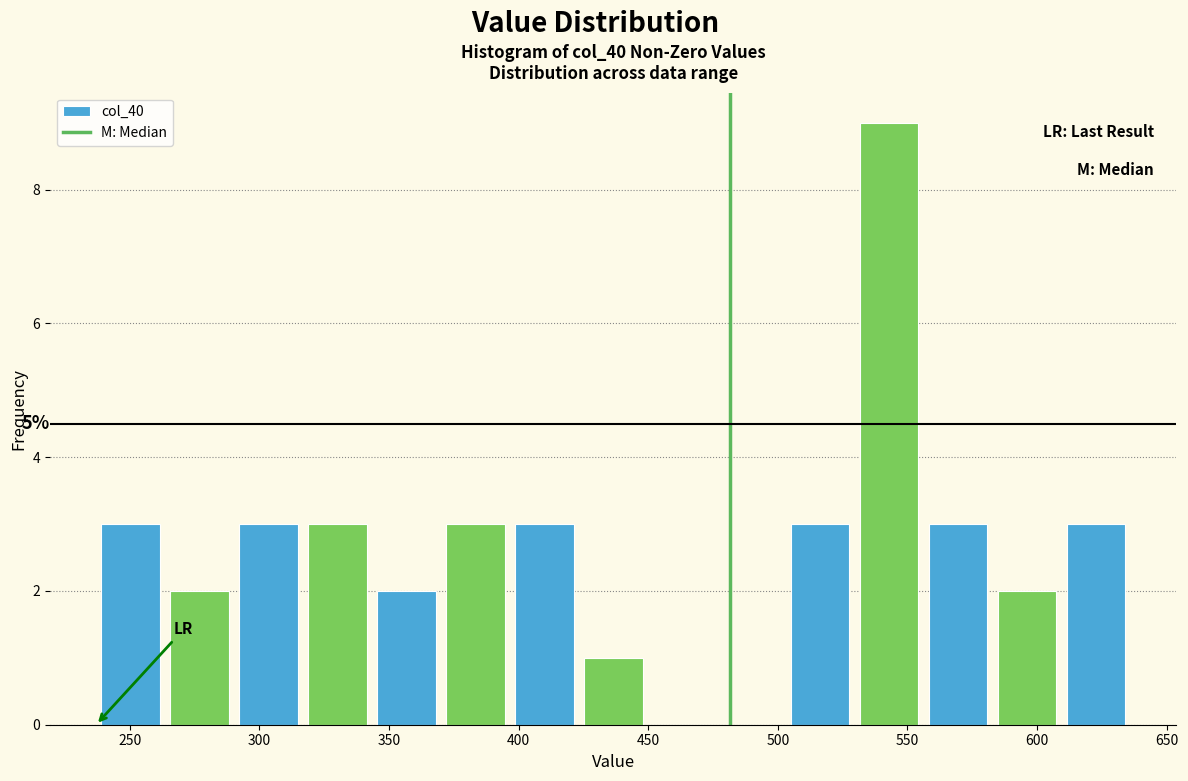

Over which range of the x-axis is the bar tallest?

530 to 555